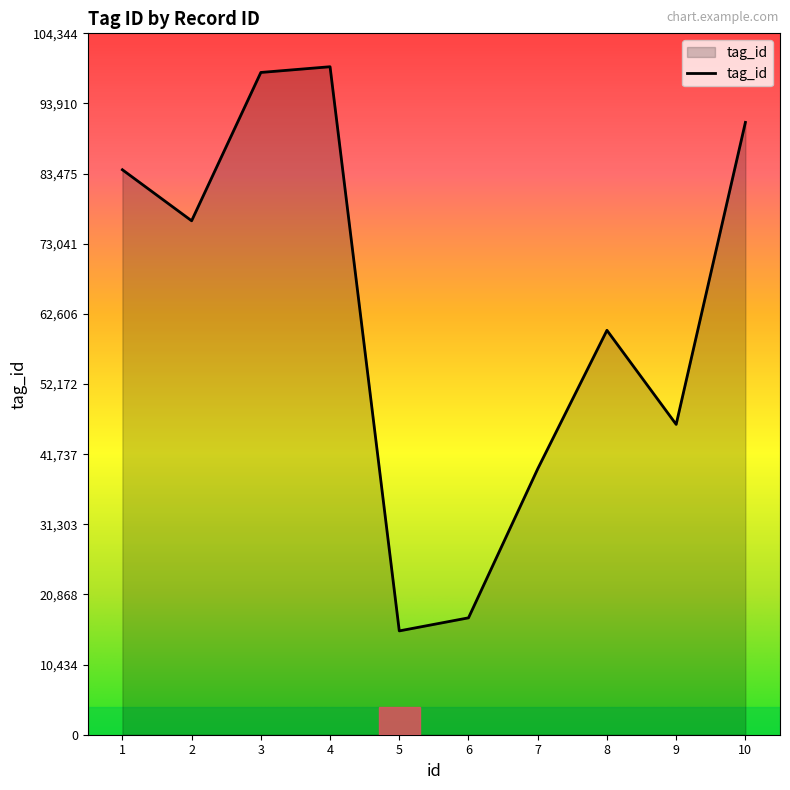

Rank the categories by value from highest to lowest.

4, 3, 10, 1, 2, 8, 9, 7, 6, 5